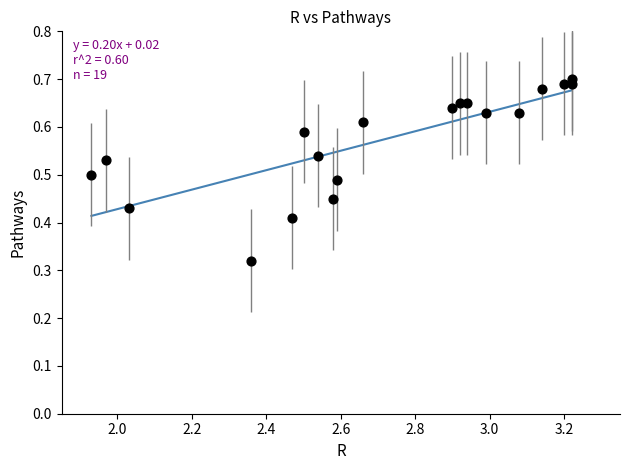

What is the range of X values (max minus min)?

1.3